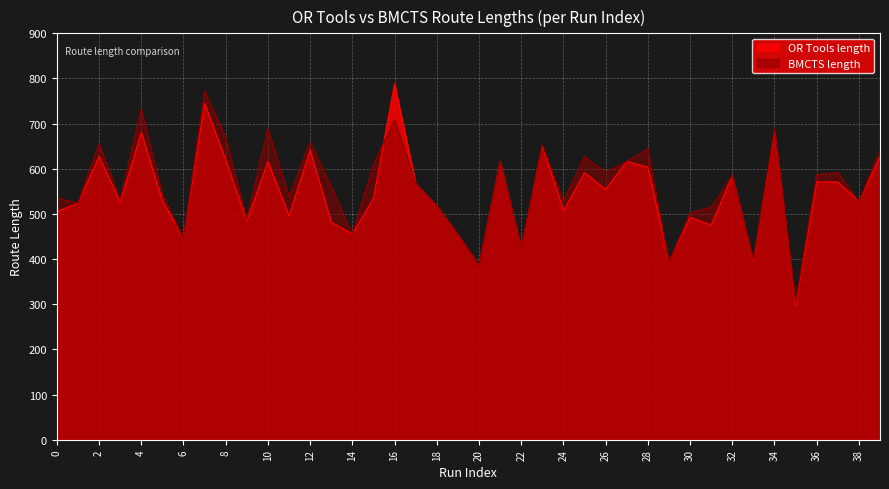

At which category does BMCTS length reach its first local peak?

2